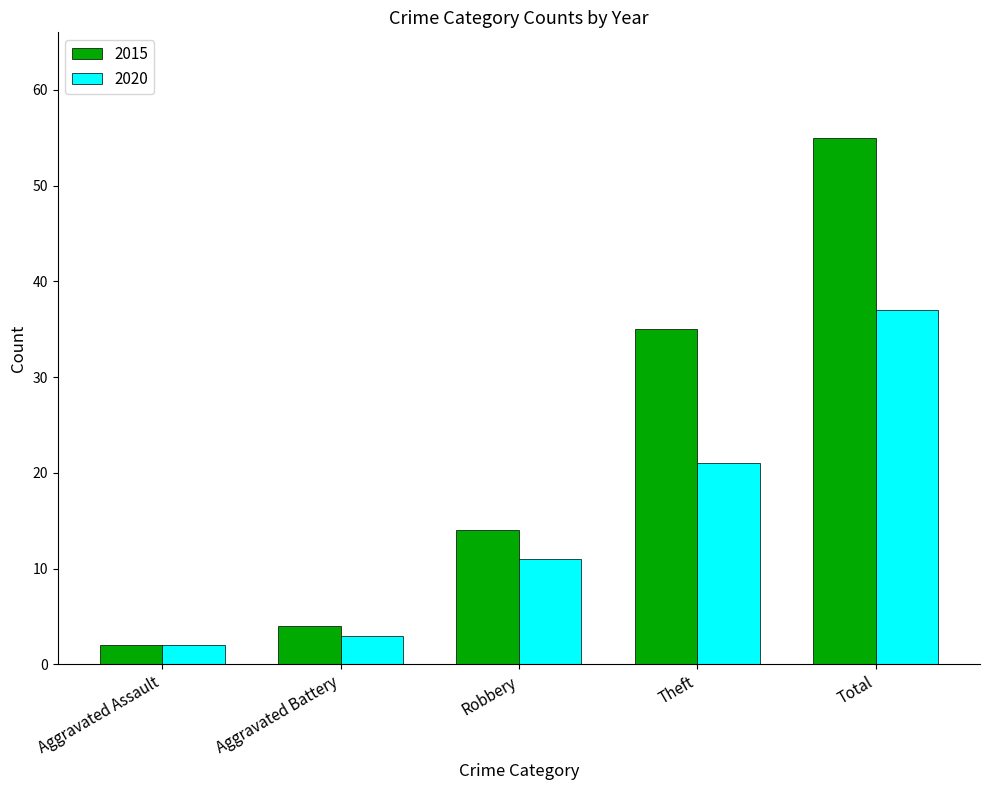

Which series has the widest spread of values?

2015